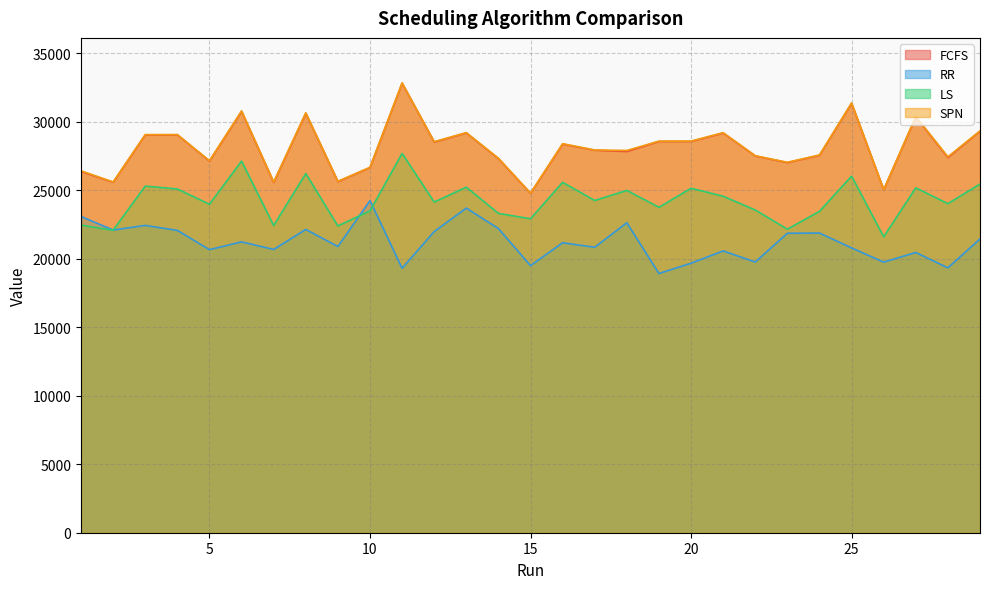

What is the value of the LS point at the 5th from the left?

23987.2